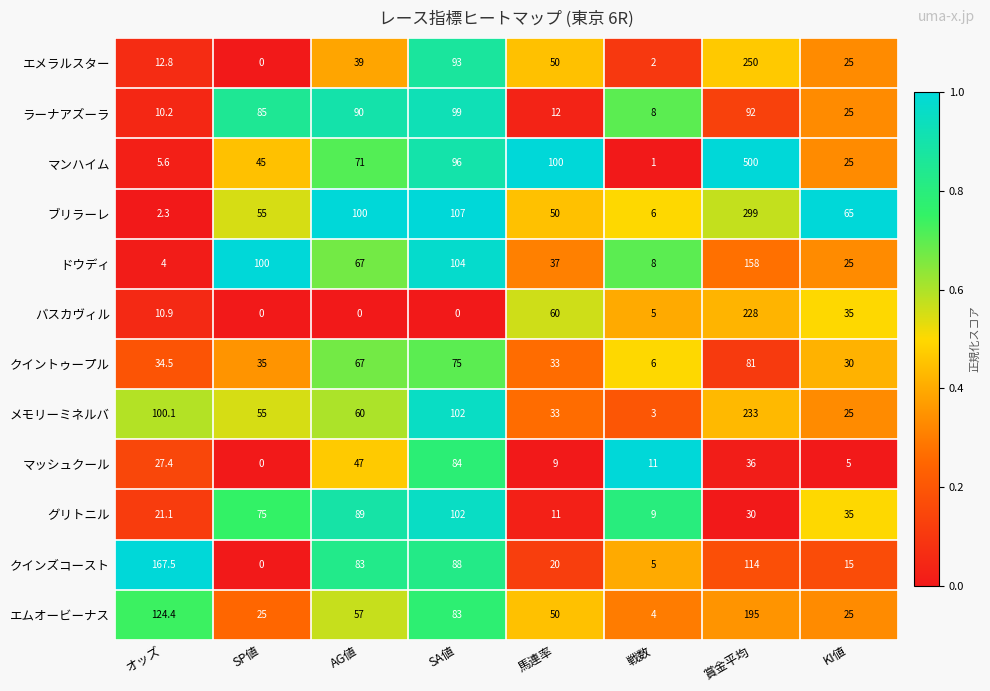

True or false: ドウディ has a value of 9.7 at KI値.

False